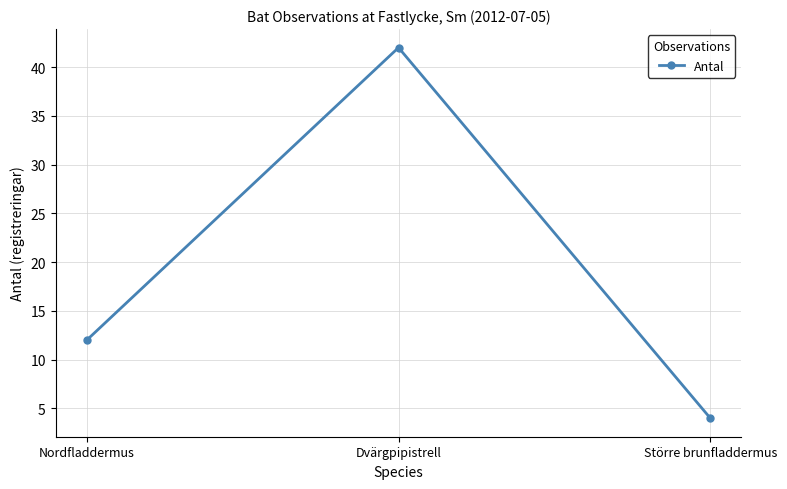

Reading right to left, extract all data points from this chart.

4	42	12